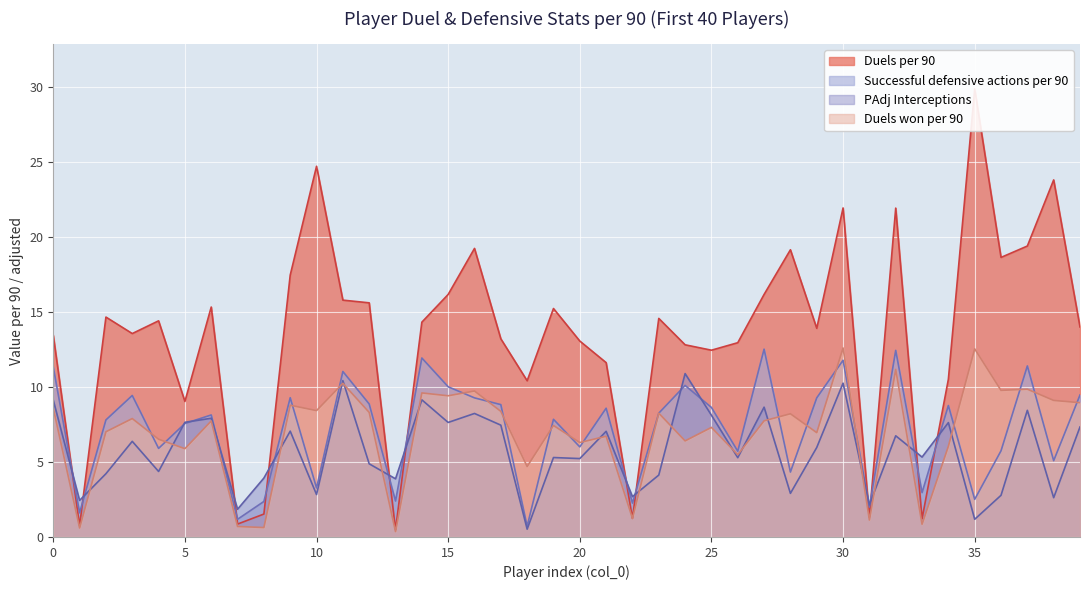

After their last crossing, which series has the higher values: Duels won per 90 or PAdj Interceptions?

Duels won per 90